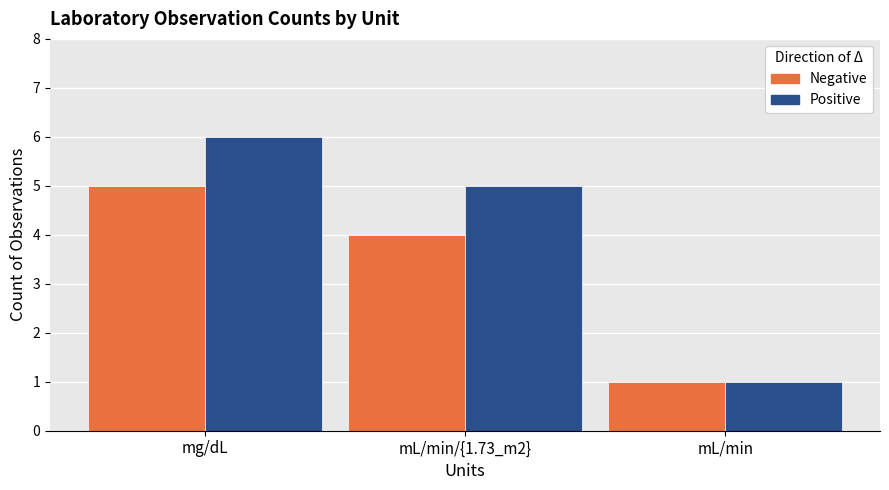

Where does the Positive series first go above 5?

mg/dL